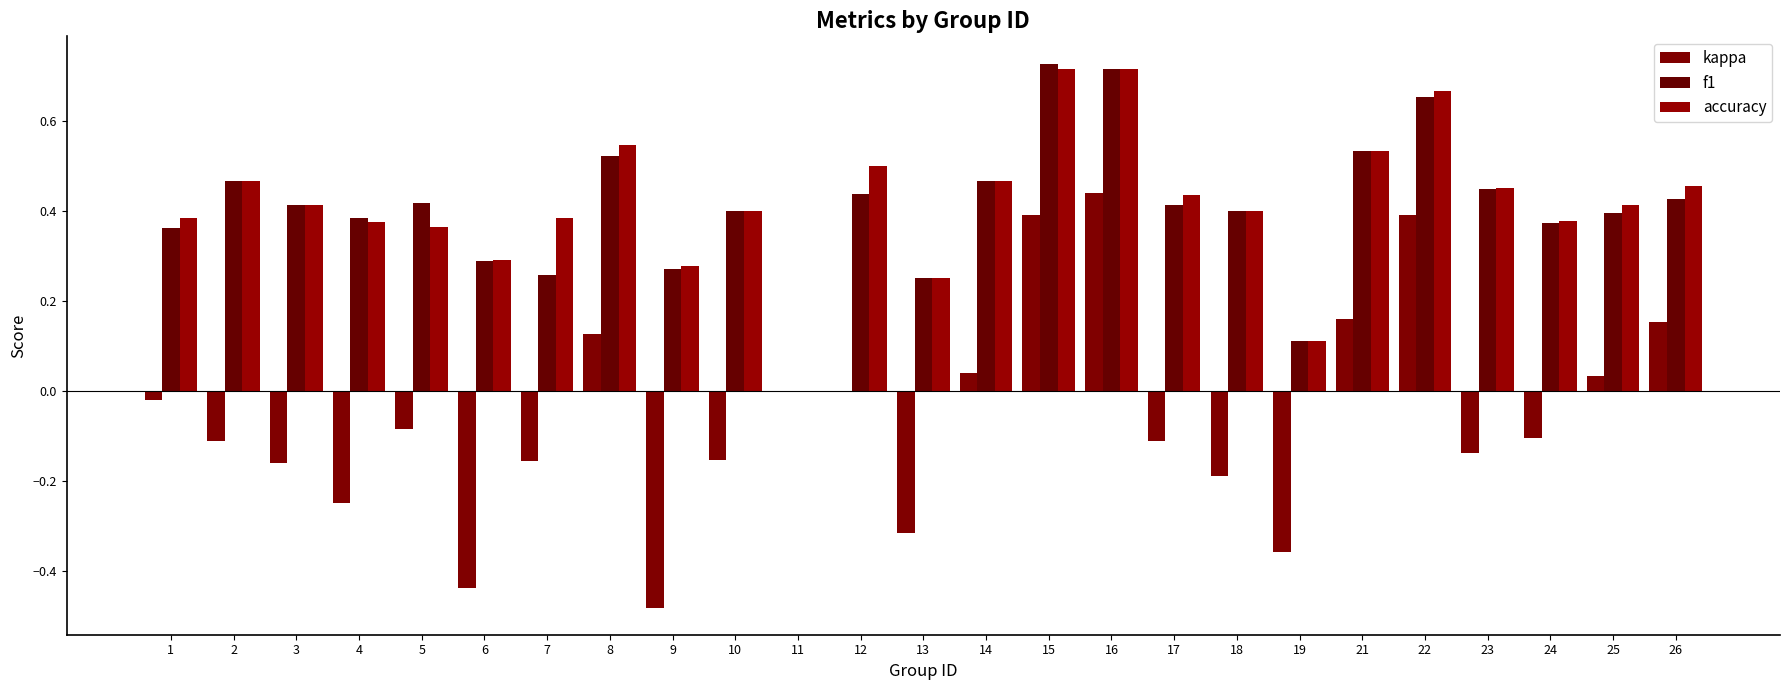

Count the number of data series in this chart.

3